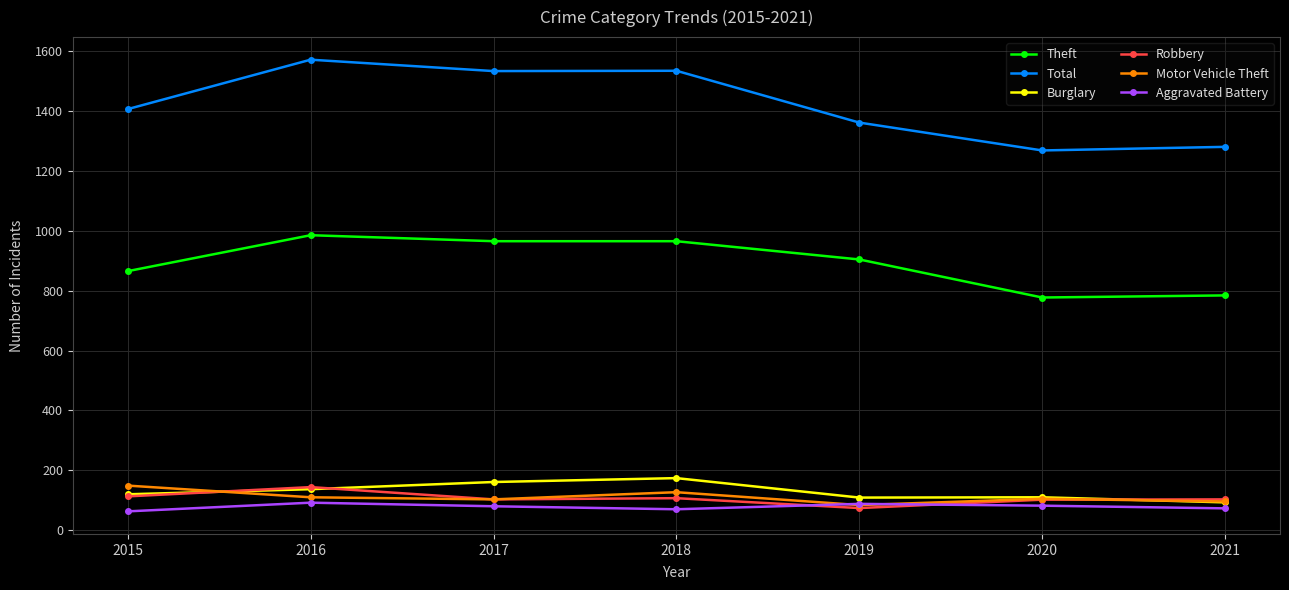

Is the value of Robbery at 2015 greater than the value of Theft at 2018?

No